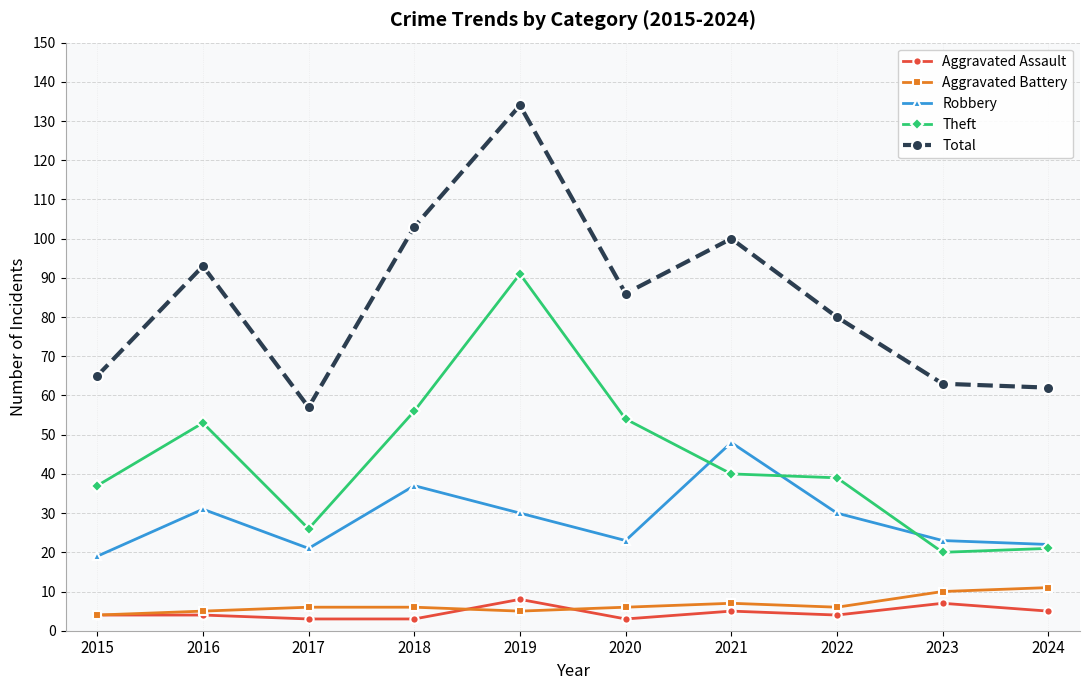

Is it true that Aggravated Battery equals 5 at 2019?

True